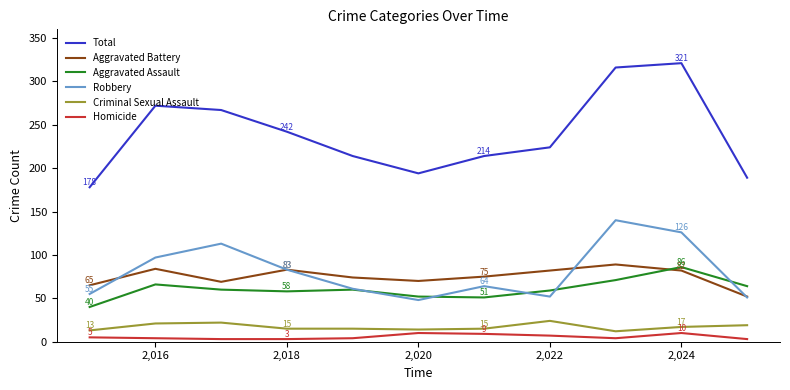

Which series has the widest spread of values?

Total